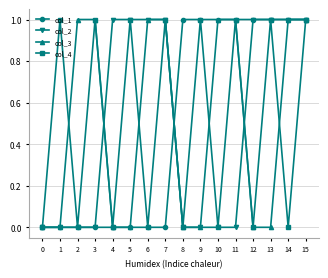

What are all the series names shown in the legend?

col_1, col_2, col_3, col_4